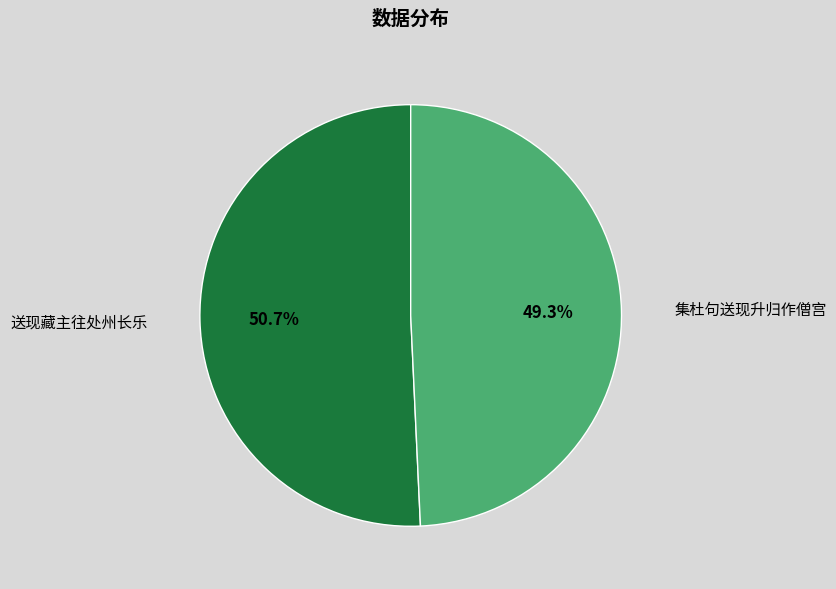

How many segments does this pie chart have?

2